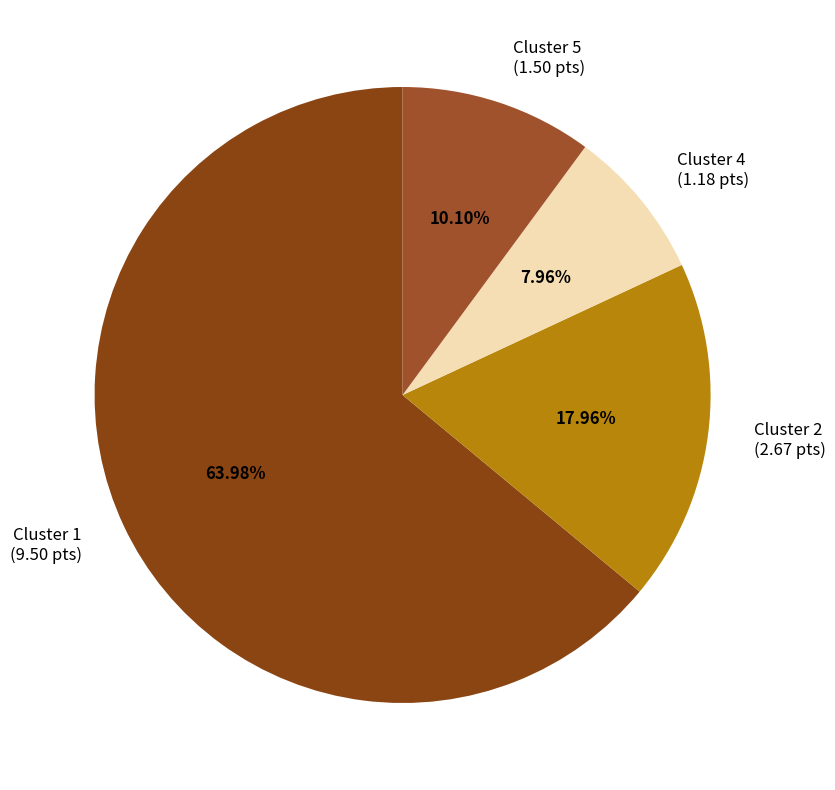

What is the smallest slice in the pie chart?

Cluster 4